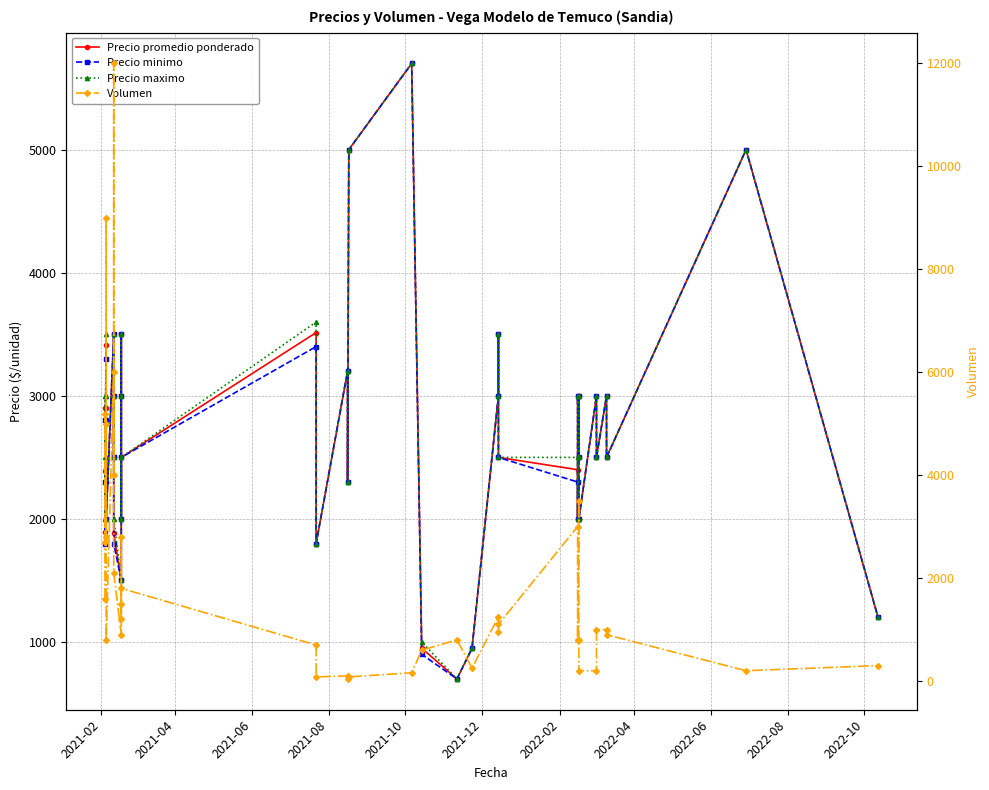

True or false: Volumen and Precio maximo intersect in this chart.

True